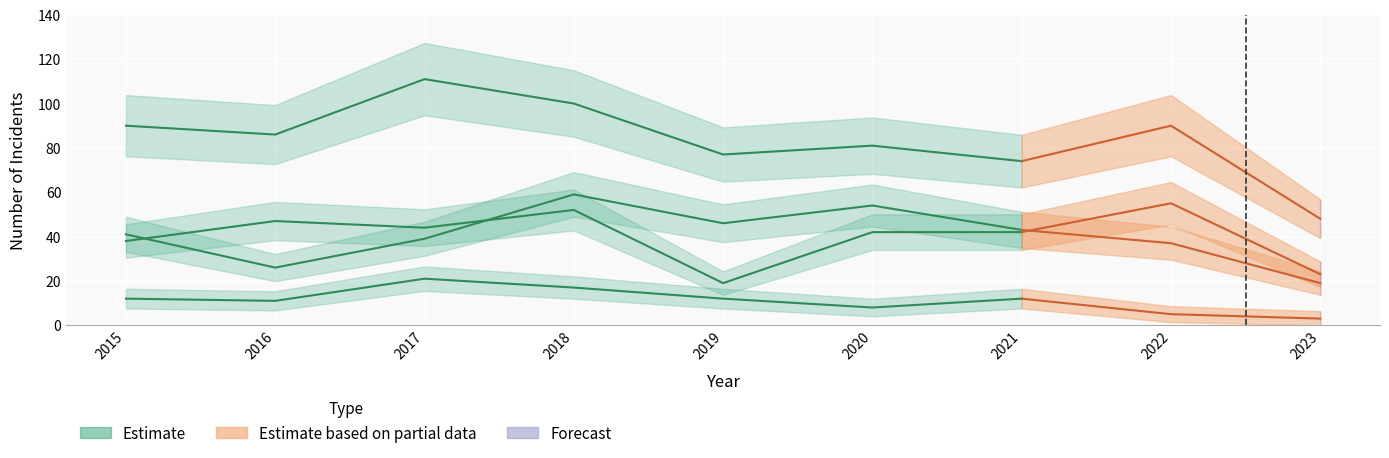

At which label does Criminal Sexual Assault reach its peak?

2017